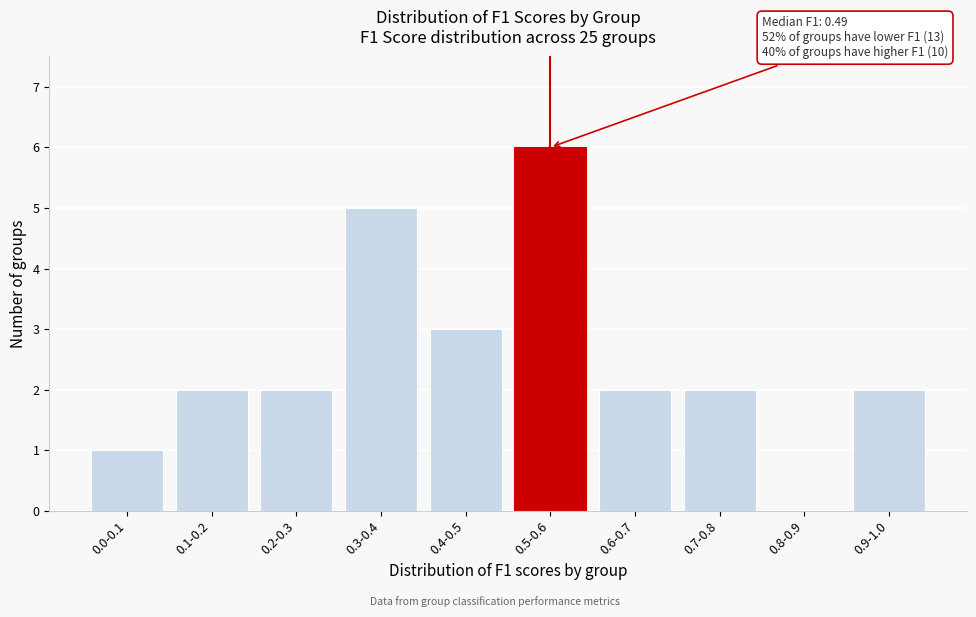

Reading left to right, transcribe all the data shown in this chart.

0.0-0.1=1	0.1-0.2=2	0.2-0.3=2	0.3-0.4=5	0.4-0.5=3	0.5-0.6=6	0.6-0.7=2	0.7-0.8=2	0.8-0.9=0	0.9-1.0=2